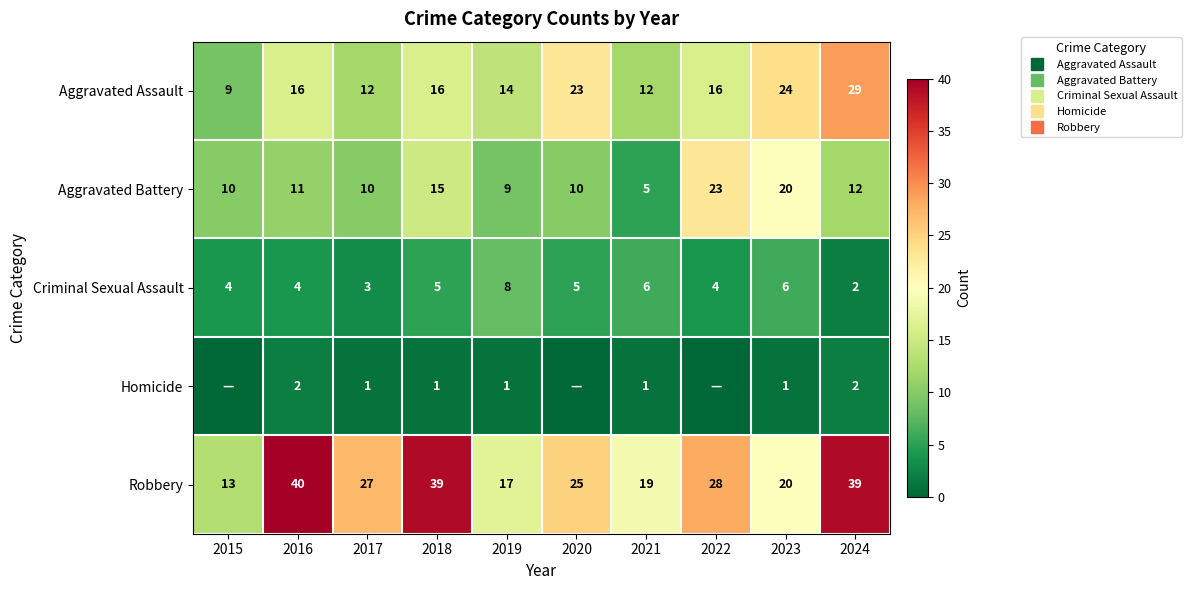

At which label does Aggravated Assault reach its minimum?

2015